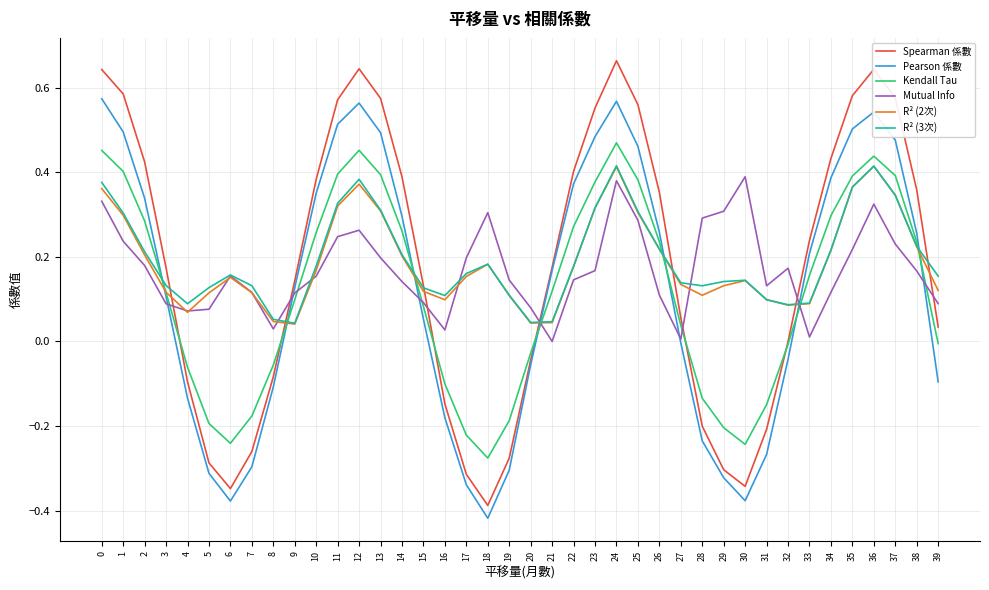

What is the total value across all series at 36?

2.8